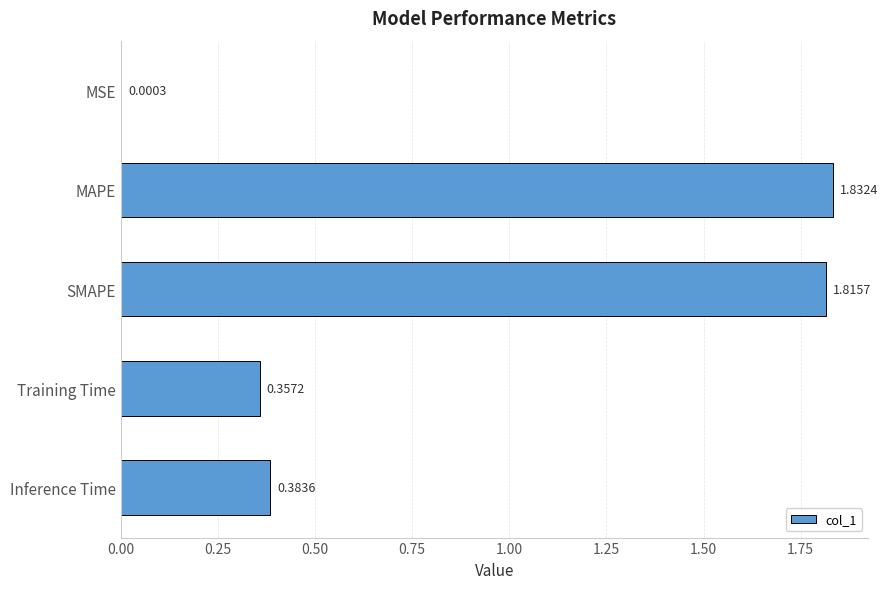

What is the change in value from MSE to Training Time?

+0.4